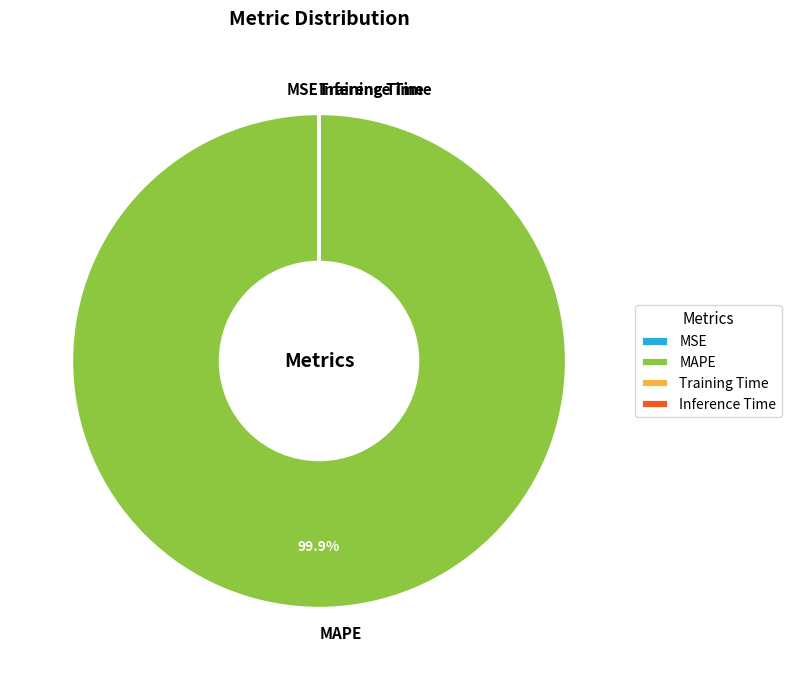

Which slice is the largest?

MAPE